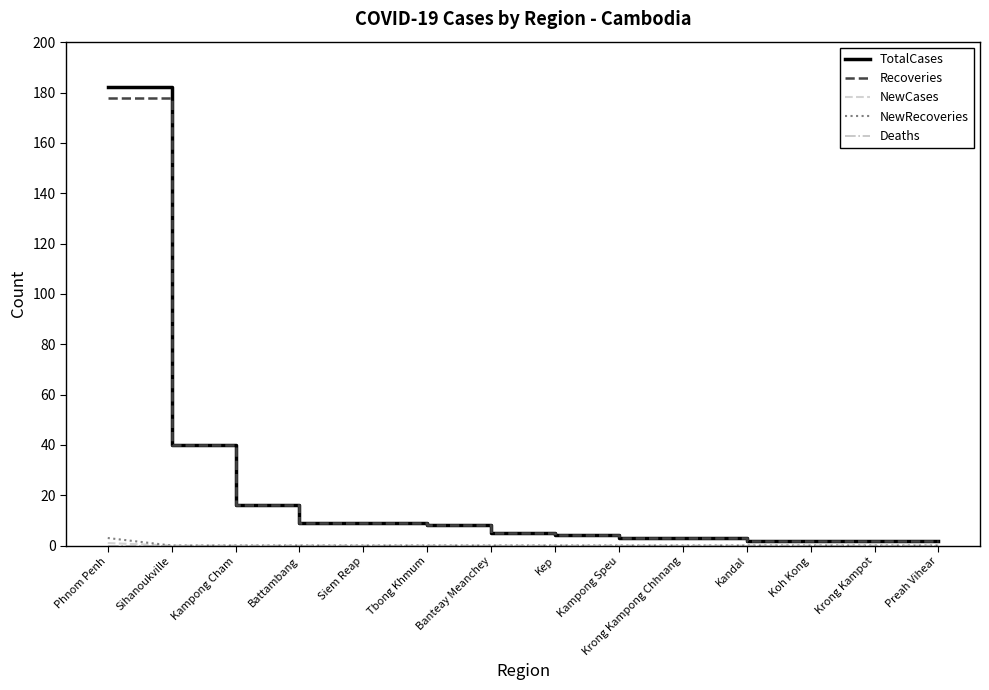

What position from the right is Siem Reap?

10